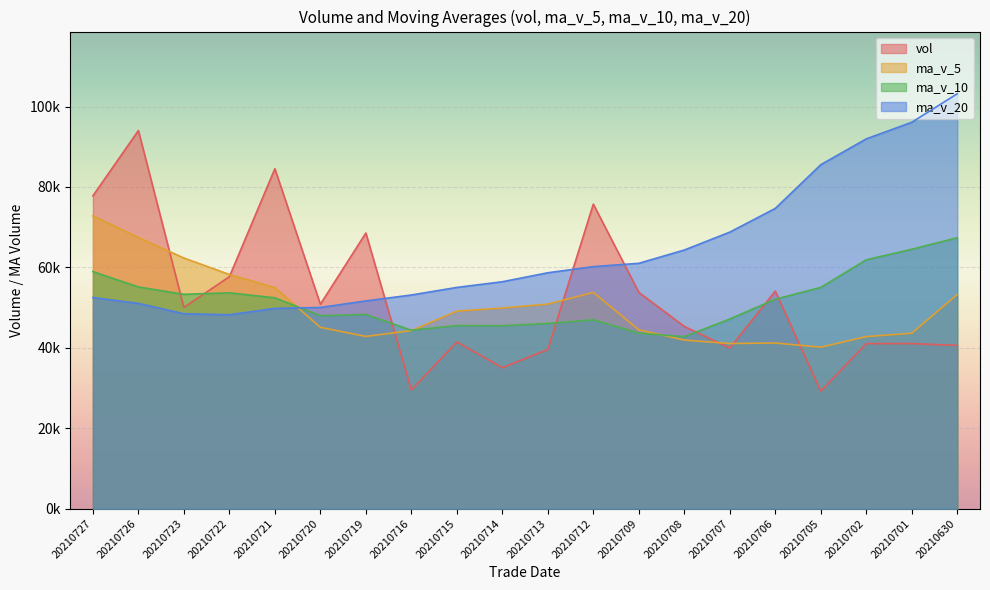

Does the chart display data point markers on the line(s)?

No